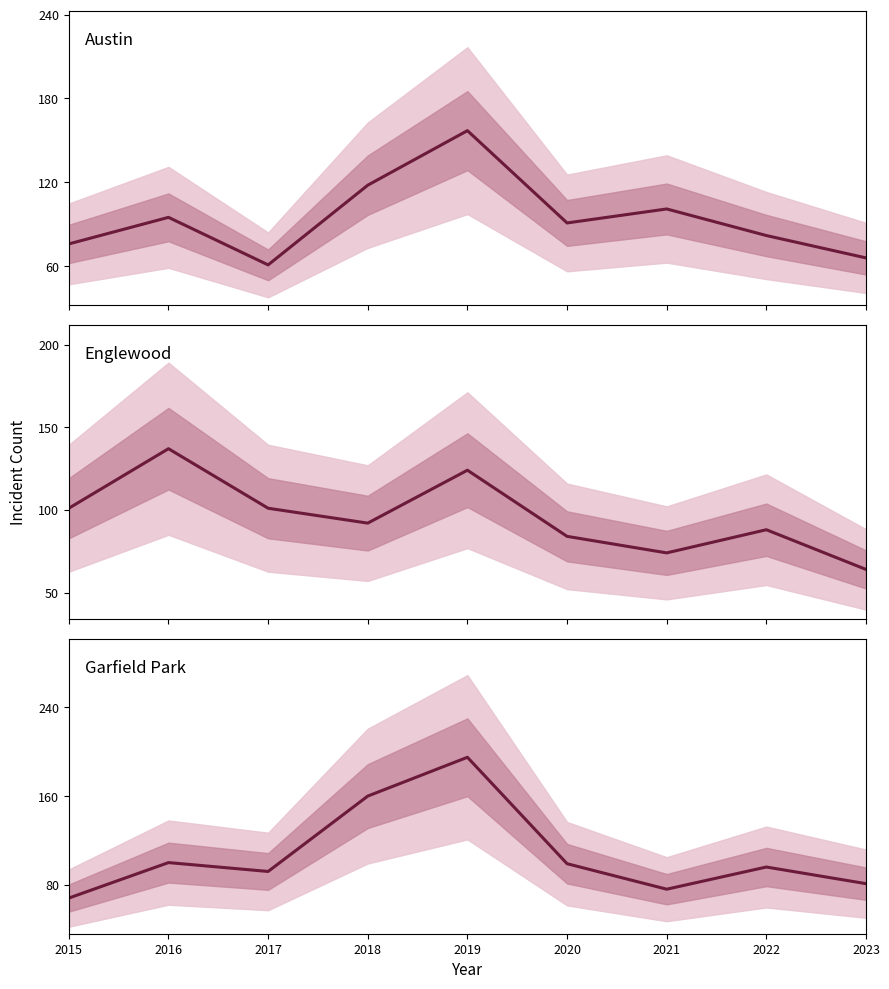

The Englewood series shows 60 at 2017. True or false?

False